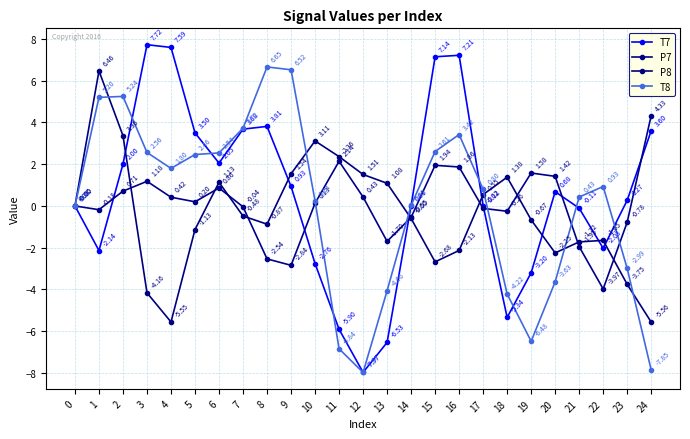

Reading left to right, extract all data points from this chart.

T7: 0.0	-2.1	2.0	7.7	7.6	3.5	2.1	3.7	3.8	0.9	-2.8	-5.9	-8.0	-6.5	0.0	7.1	7.2	0.0	-5.3	-3.2	0.7	-0.1	-2.0	0.3	3.6
P7: -0.0	-0.2	0.7	1.2	0.4	0.2	0.9	-0.0	-2.5	-2.8	0.1	2.1	0.4	-1.7	-0.5	1.9	1.9	-0.1	-0.3	1.6	1.4	-1.9	-4.0	-0.8	4.3
P8: -0.0	6.5	3.4	-4.2	-5.6	-1.1	1.1	-0.5	-0.9	1.5	3.1	2.4	1.5	1.1	-0.6	-2.7	-2.1	0.5	1.4	-0.7	-2.2	-1.7	-1.6	-3.8	-5.6
T8: 0.0	5.2	5.2	2.6	1.8	2.5	2.5	3.7	6.7	6.5	0.2	-6.8	-8.0	-4.1	0.0	2.6	3.4	0.8	-4.2	-6.5	-3.6	0.4	0.9	-3.0	-7.9